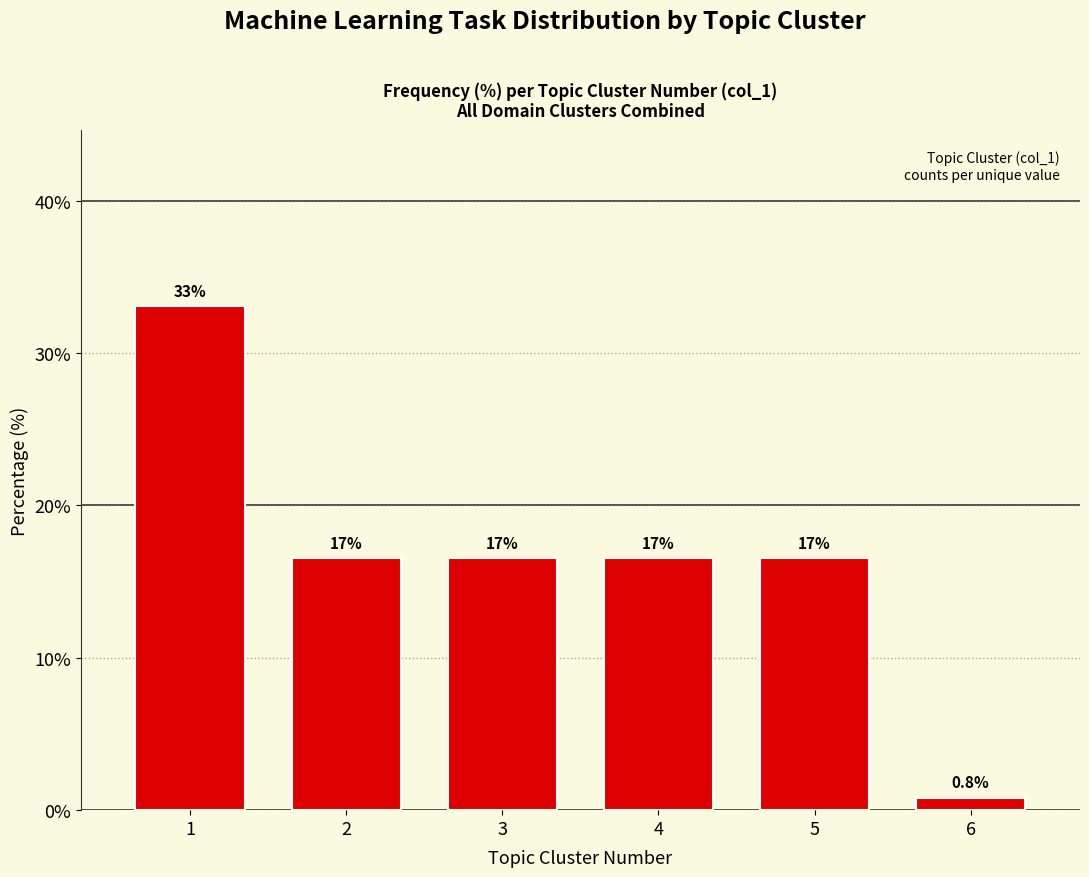

Are the bars horizontal?

No